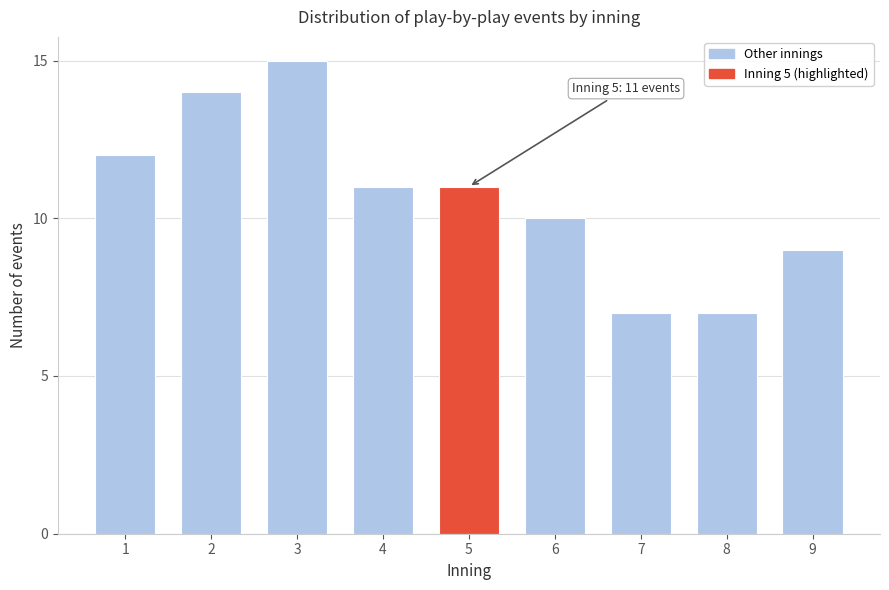

Reading left to right, what are all the values shown in this chart?

12	14	15	11	11	10	7	7	9